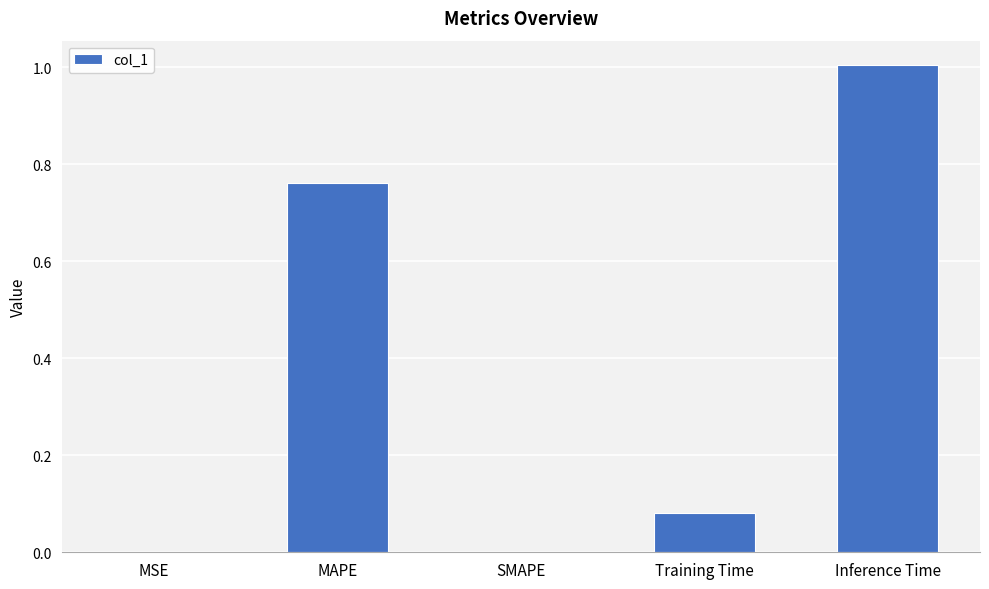

What is the greatest value displayed?

1.0